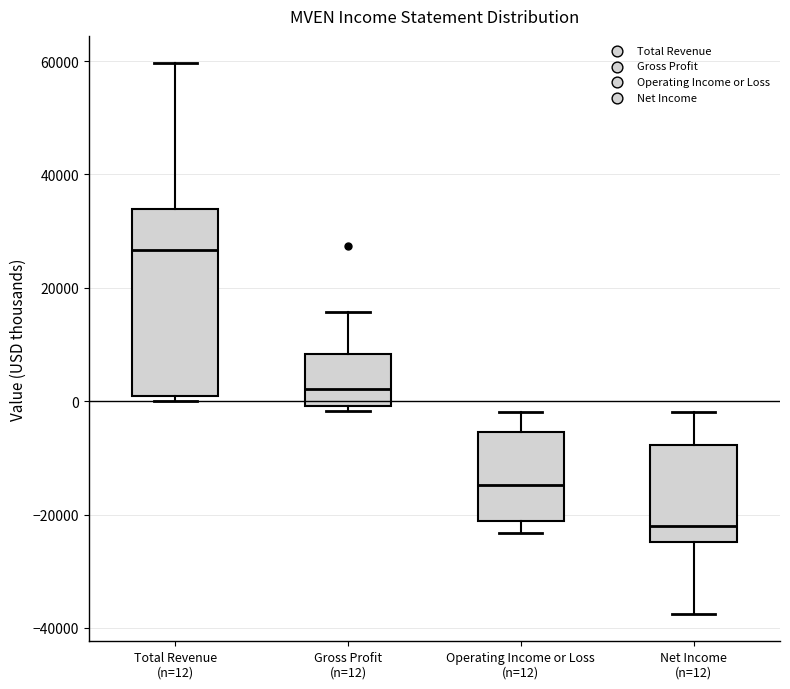

Reading left to right, read every box against the y-axis: the position of its median line, the range the box covers, and the ends of its whiskers. The values are not printed on the chart, so give them approximately, as read against the axis.

Total Revenue (n=12): median 26000, box 0 to 34000, whiskers 0 (just below the box's lower edge) to 60000
Gross Profit (n=12): median 2000, box 0 to 8000, whiskers -2000 to 16000
Operating Income or Loss (n=12): median -14000, box -22000 to -6000, whiskers -24000 to -2000
Net Income (n=12): median -22000, box -24000 to -8000, whiskers -38000 to -2000